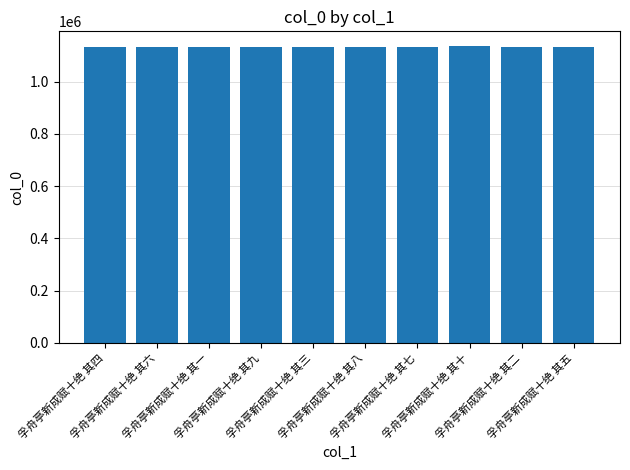

What is the change in value from 孚舟亭新成赋十绝 其三 to 孚舟亭新成赋十绝 其五?

+2